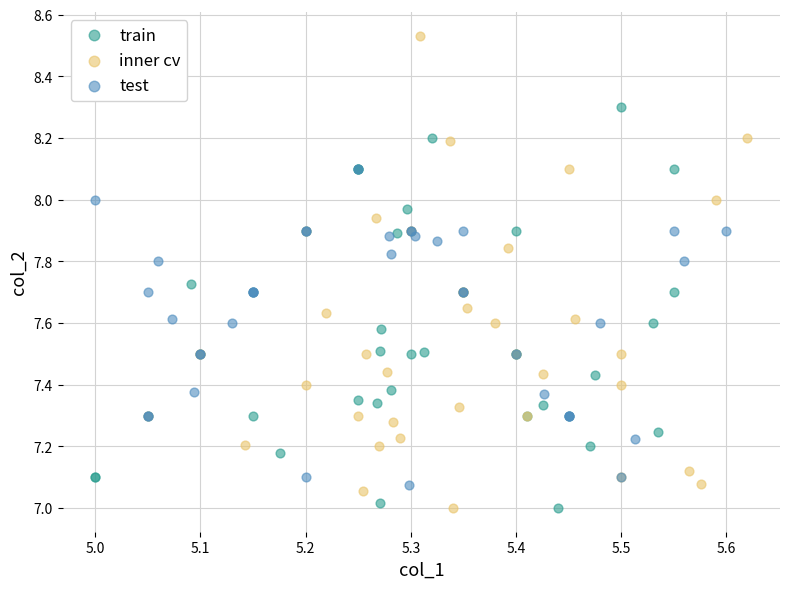

What are all the series names shown in the legend?

train, inner cv, test